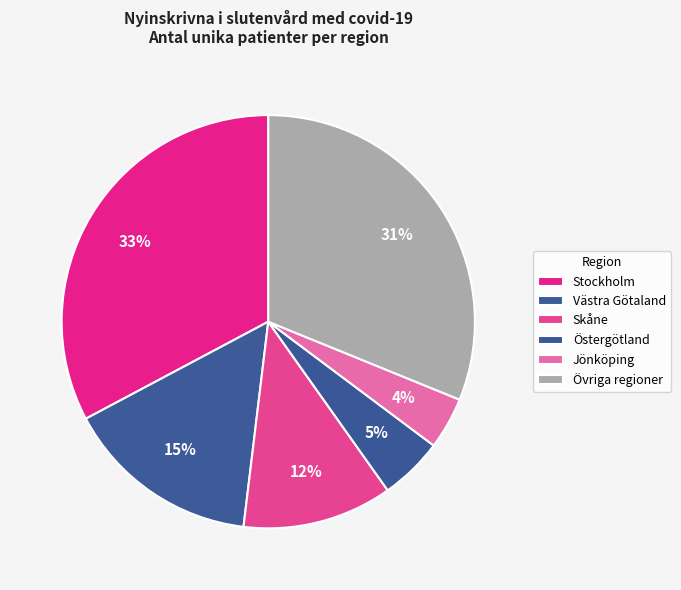

To the nearest percent, what is the difference between the Jönköping and Skåne slice percentages?

8%